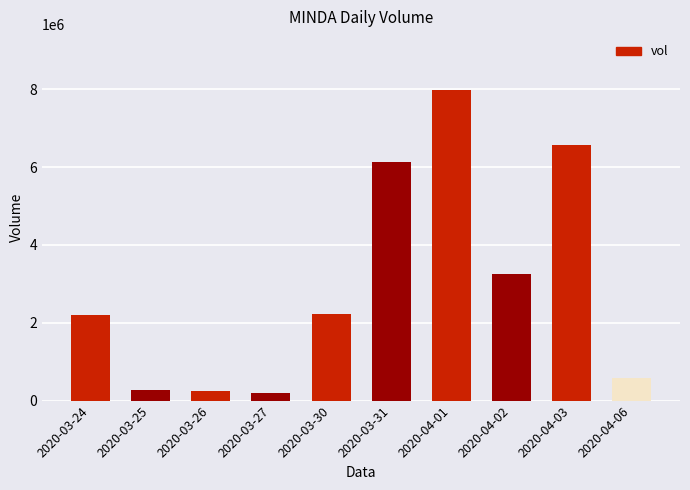

What is the difference between the second highest and minimum values?

6376600